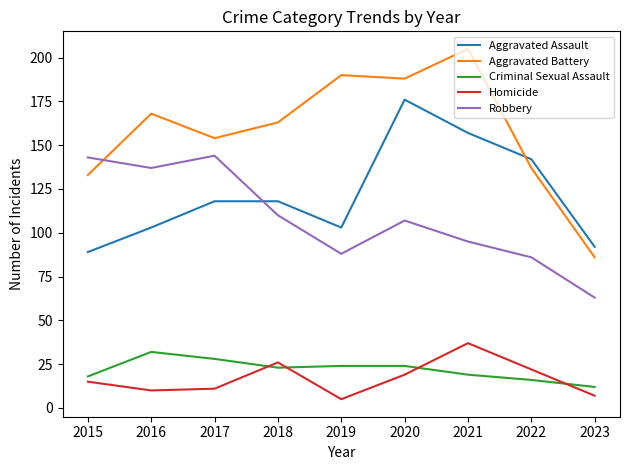

Between which two adjacent categories do Aggravated Assault and Robbery first intersect?

2017 and 2018